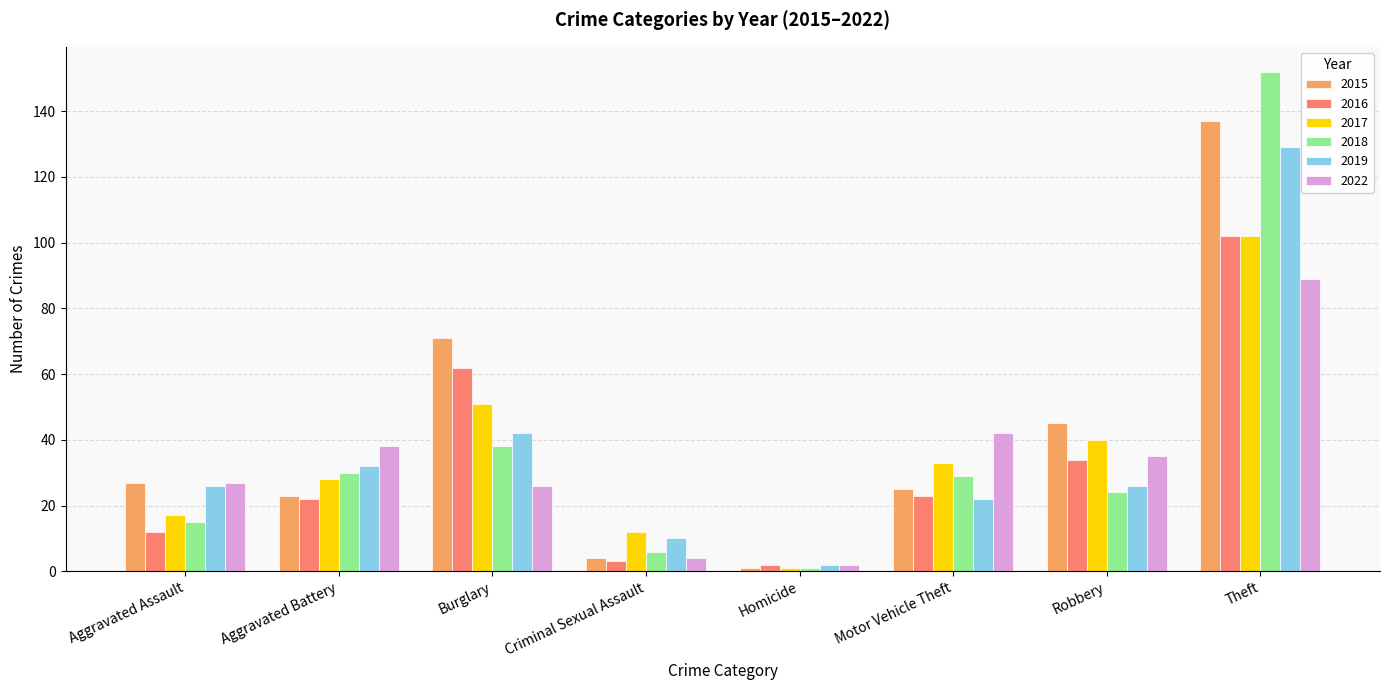

Which series has the widest spread of values?

2018